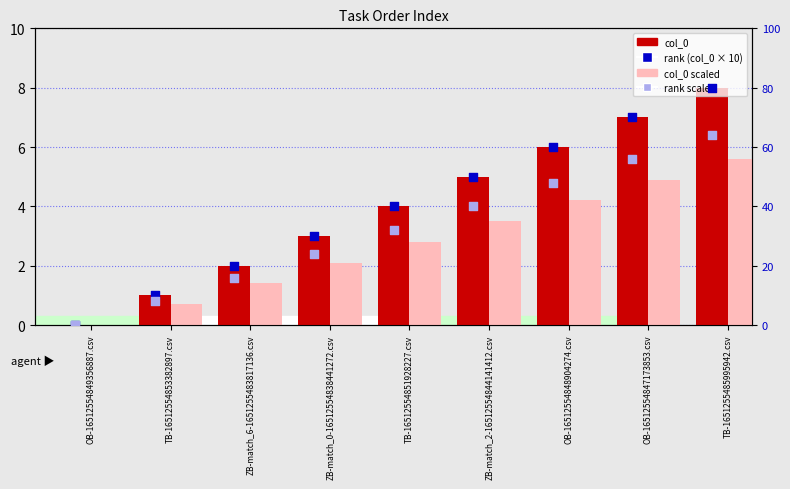

What are all the series names shown in the legend?

col_0, col_0 scaled, rank (col_0 × 10), rank scaled